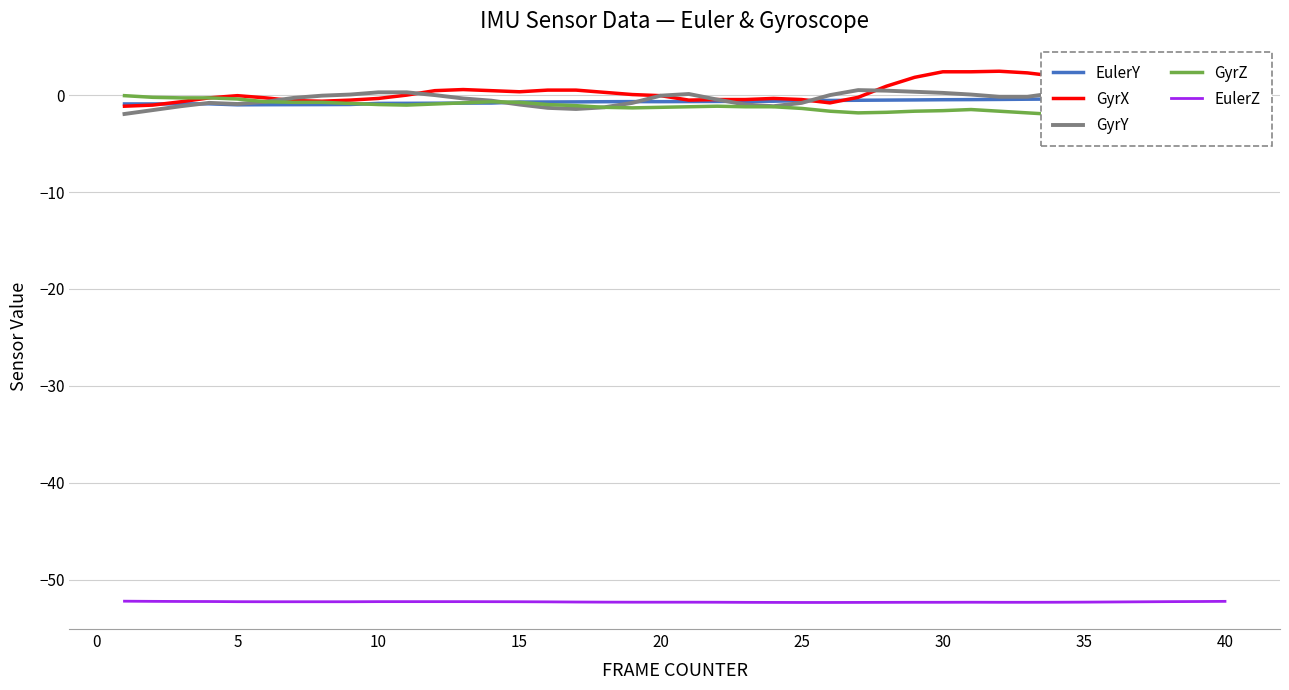

Is the value of EulerY at 30 greater than the value of GyrY at 10?

No